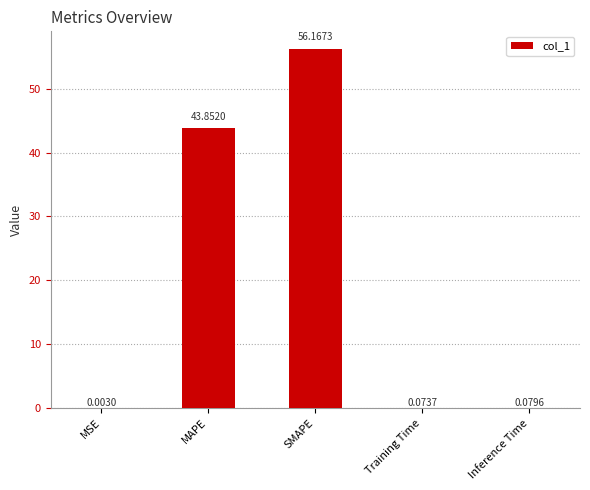

Are the bars horizontal?

No